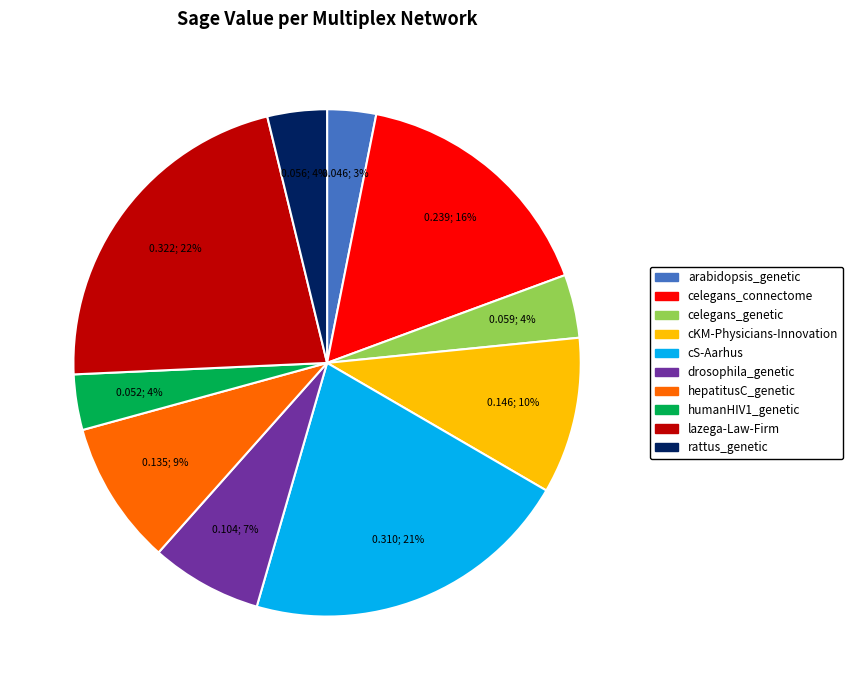

How many slices are in this pie chart?

10